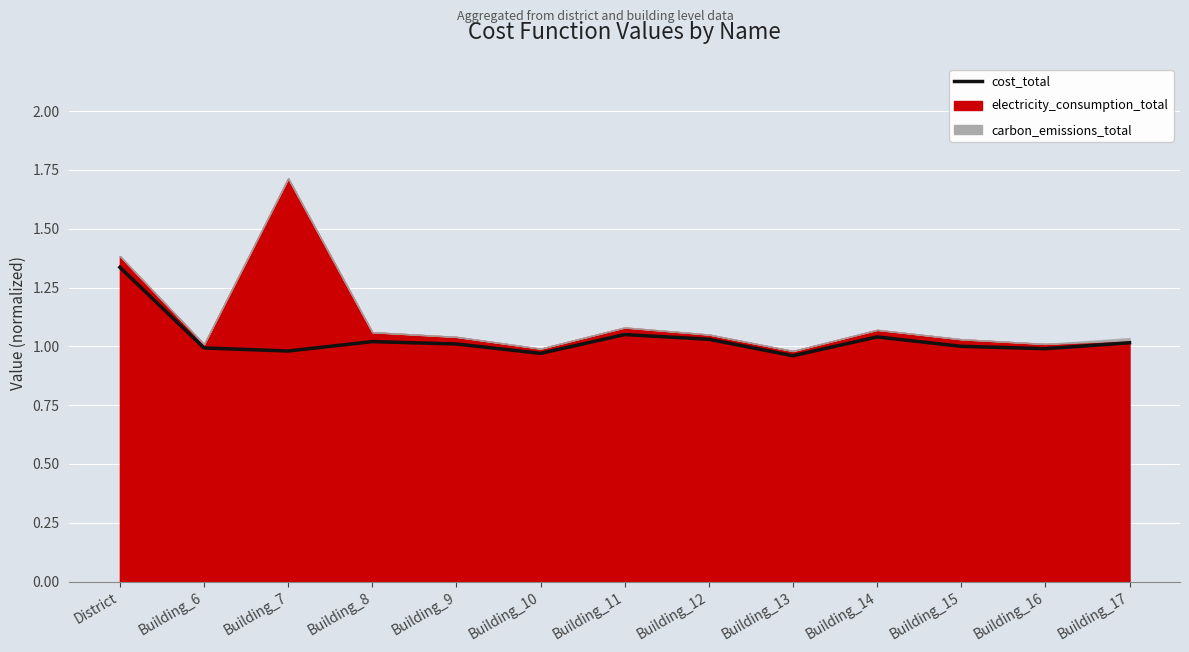

Reading left to right, what are all the values shown in this chart?

1.3	1.0	1.0	1.0	1.0	1.0	1.1	1.0	1.0	1.0	1.0	1.0	1.0